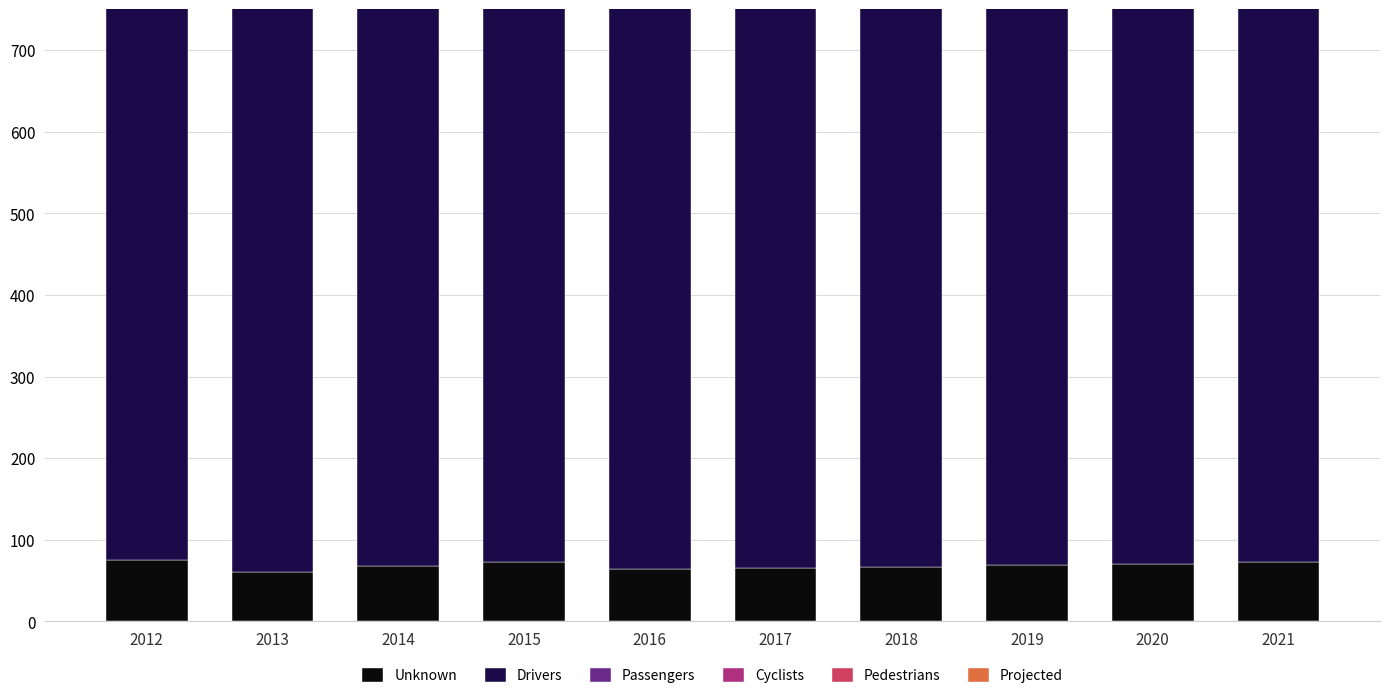

Reading left to right, what are all the values shown in this chart?

Unknown: 2012=75	2013=61	2014=68	2015=73	2016=64	2017=65	2018=67	2019=69	2020=71	2021=73
Drivers: 2012=693	2013=695	2014=698	2015=703	2016=702	2017=703	2018=705	2019=707	2020=710	2021=712
Passengers: 2012=778	2013=763	2014=773	2015=780	2016=785	2017=786	2018=787	2019=789	2020=791	2021=793
Cyclists: 2012=145	2013=148	2014=150	2015=156	2016=161	2017=161	2018=162	2019=164	2020=165	2021=167
Pedestrians: 2012=308	2013=303	2014=298	2015=286	2016=294	2017=294	2018=295	2019=296	2020=297	2021=297
Projected: 2012=10	2013=9	2014=8	2015=8	2016=9	2017=9	2018=9	2019=9	2020=9	2021=9